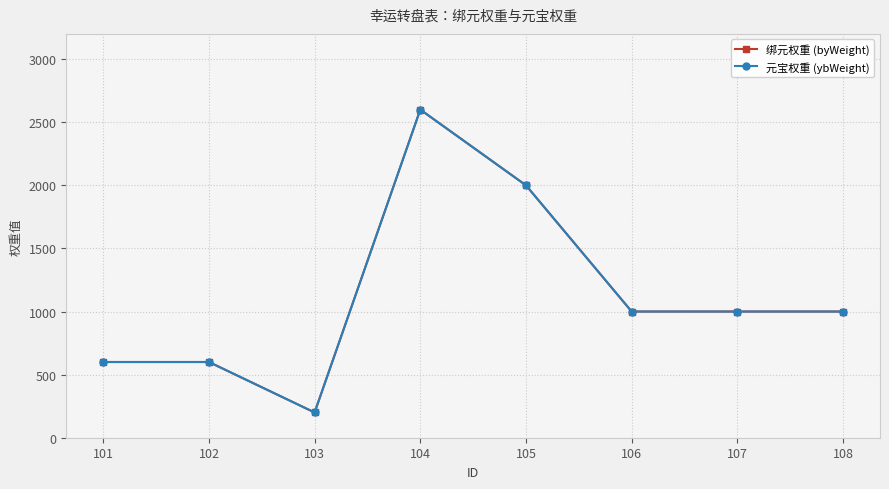

Which series changed the most between 105 and 106?

绑元权重 (byWeight)